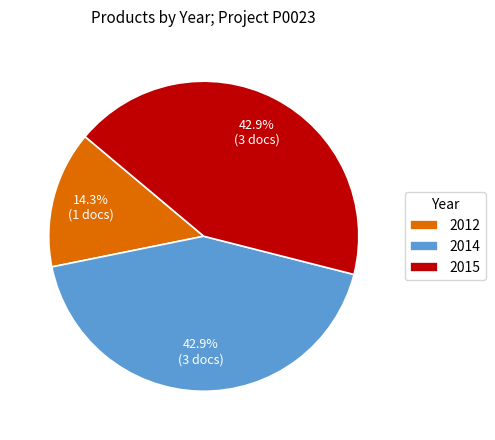

What is the smallest slice in the pie chart?

2012